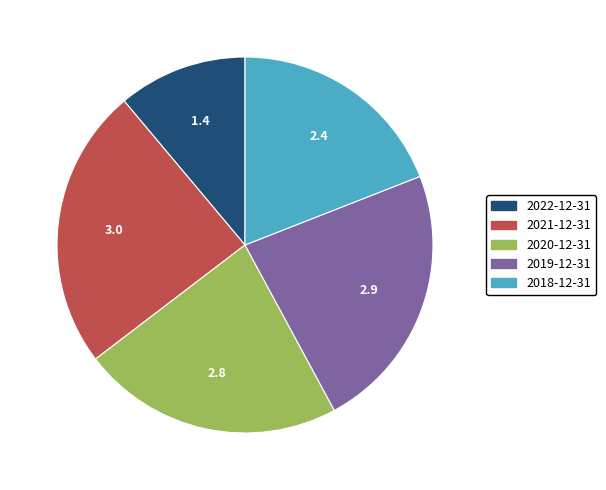

Is the sum of 2020-12-31 and 2021-12-31 greater than half?

No